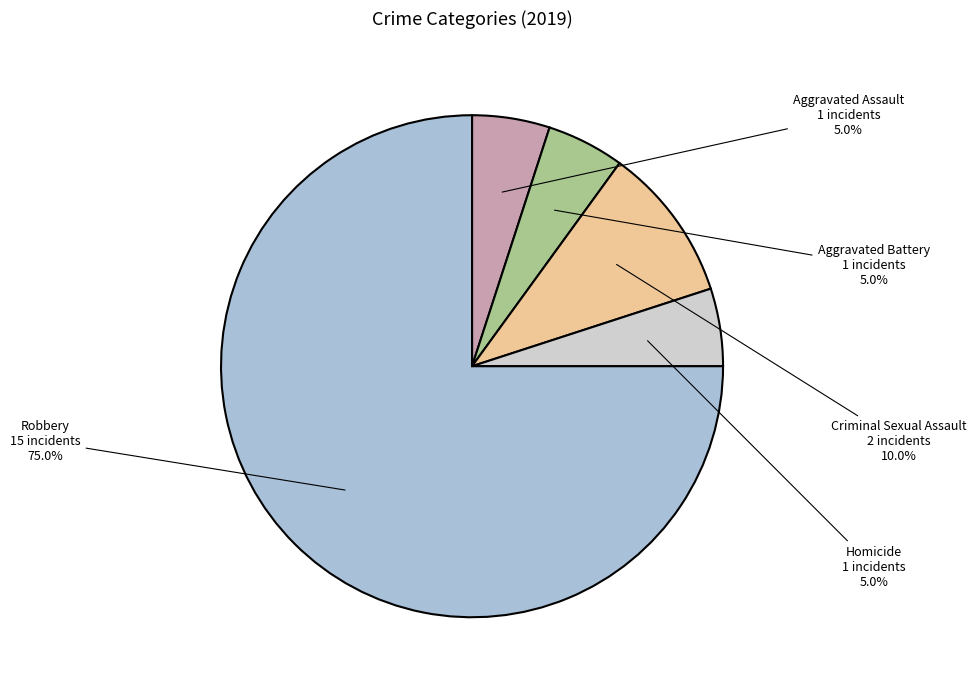

Does Homicide account for over 50% of the chart?

No